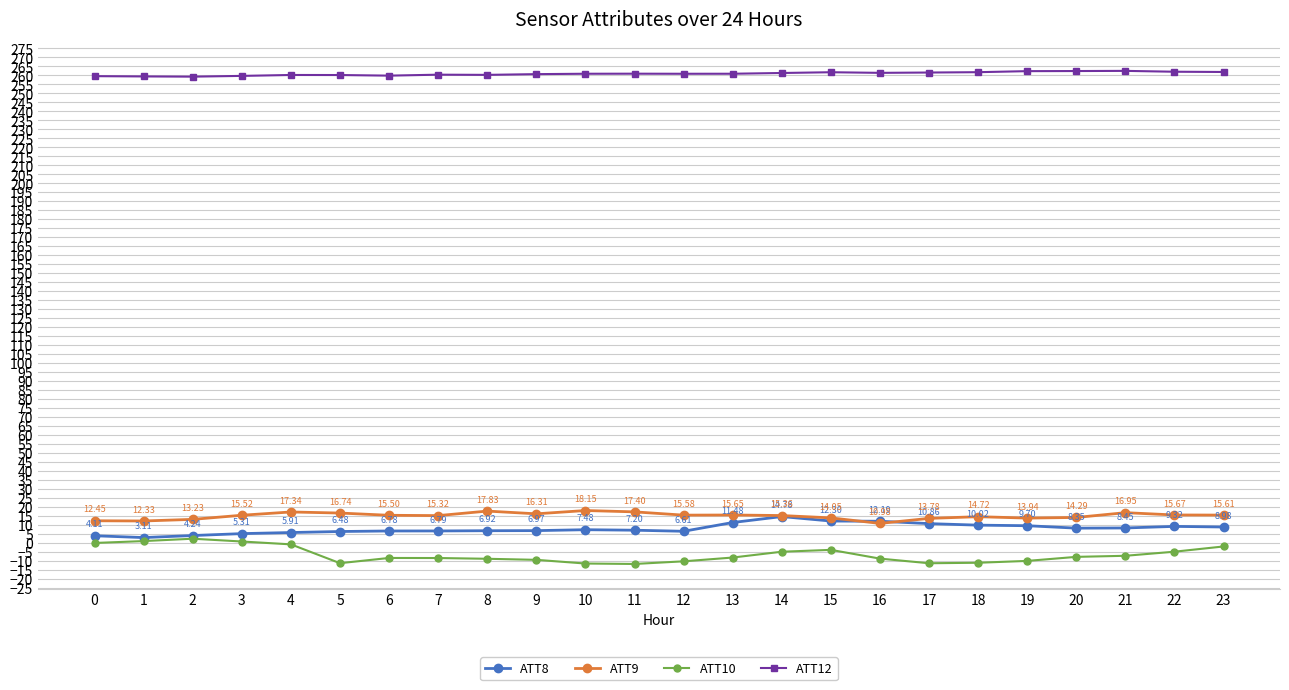

Between 1 and 15, which series saw the biggest shift?

ATT8